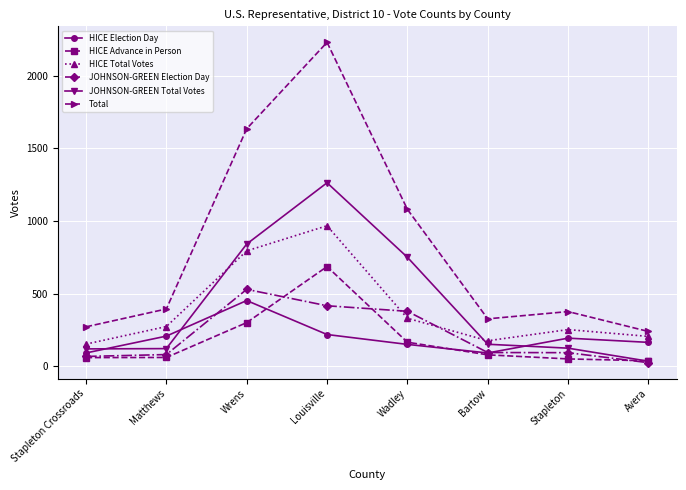

What position from the right is Avera?

1